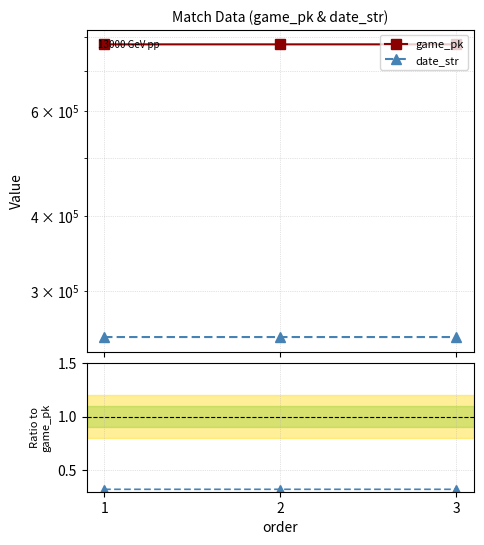

At how many categories does at least one series exceed 17594?

3